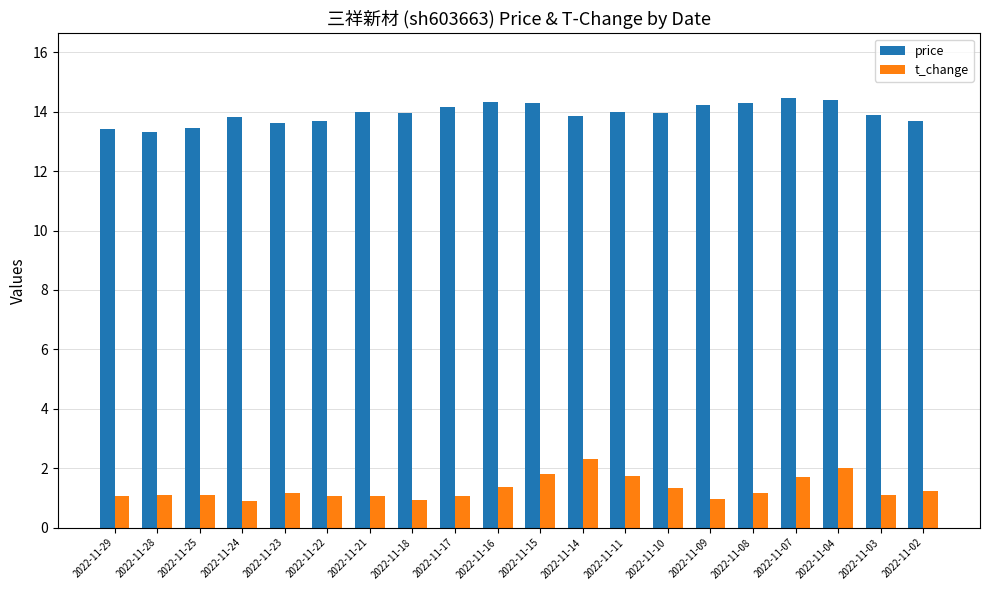

At which label does t_change first exceed 1?

2022-11-29